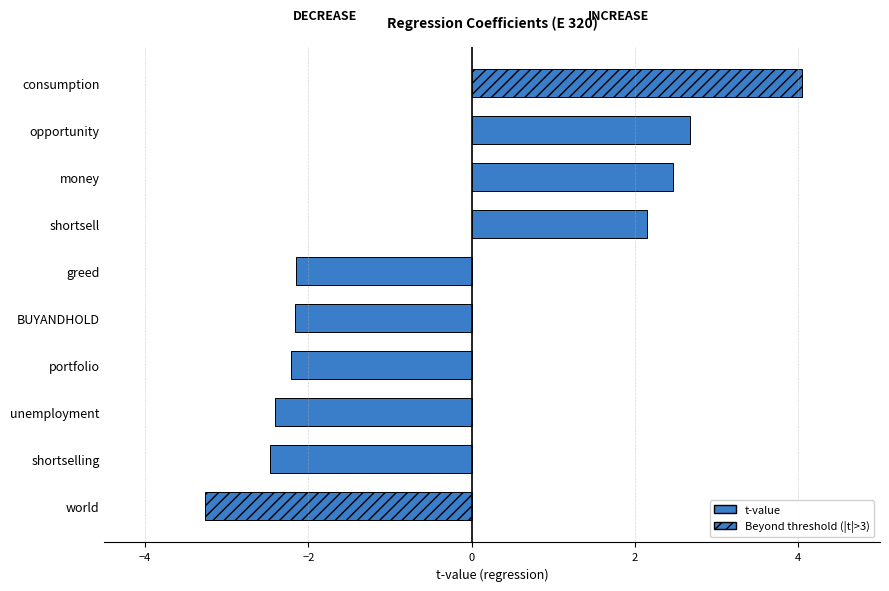

Approximately how many times larger is the value at money compared to shortsell?

1.2